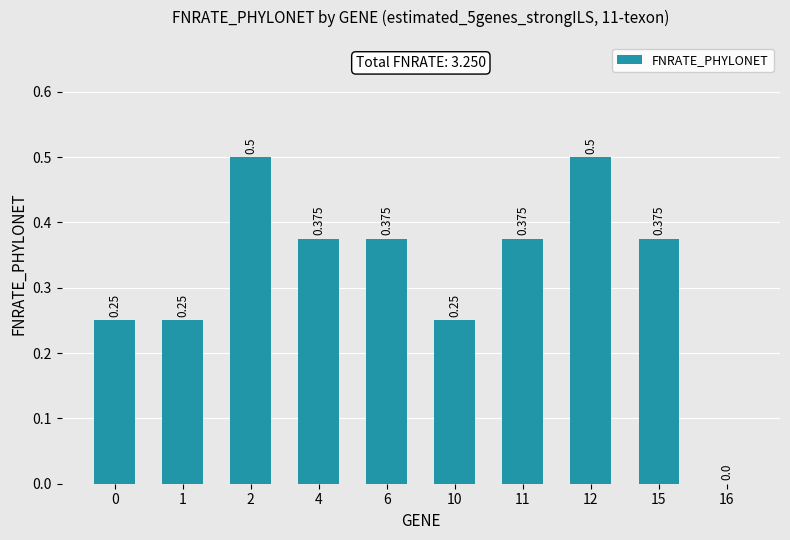

Reading left to right, list all the values displayed in this chart.

0=0.2	1=0.2	2=0.5	4=0.4	6=0.4	10=0.2	11=0.4	12=0.5	15=0.4	16=0.0